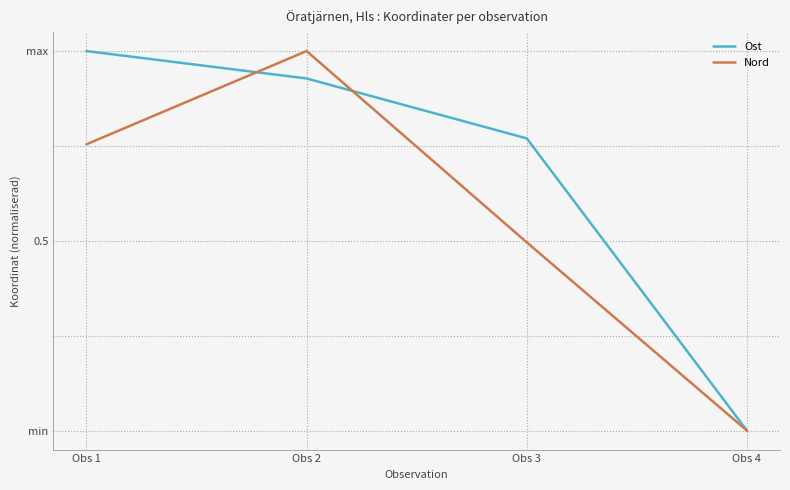

Reading right to left, extract all data points from this chart.

Ost: Obs 4=0.0	Obs 3=0.8	Obs 2=0.9	Obs 1=1.0
Nord: Obs 4=0.0	Obs 3=0.5	Obs 2=1.0	Obs 1=0.8